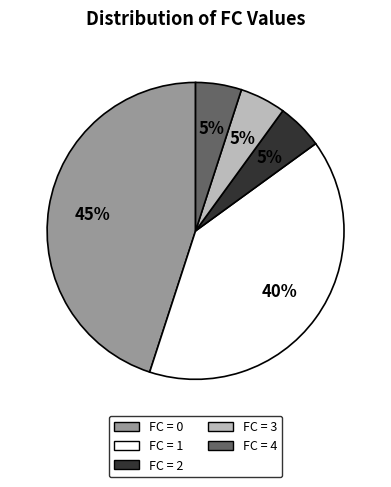

Is there a majority slice in this chart?

No